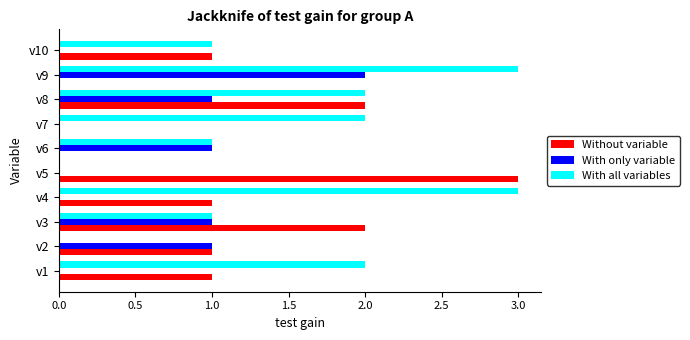

True or false: With all variables has a value of 2 at v1.

True